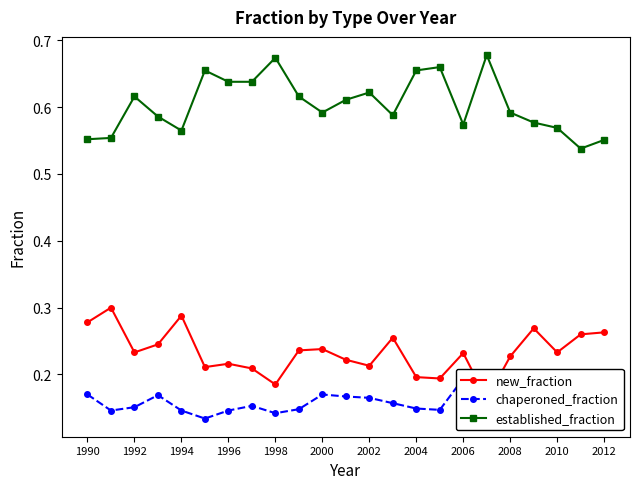

Does the chart have visible grid lines?

No